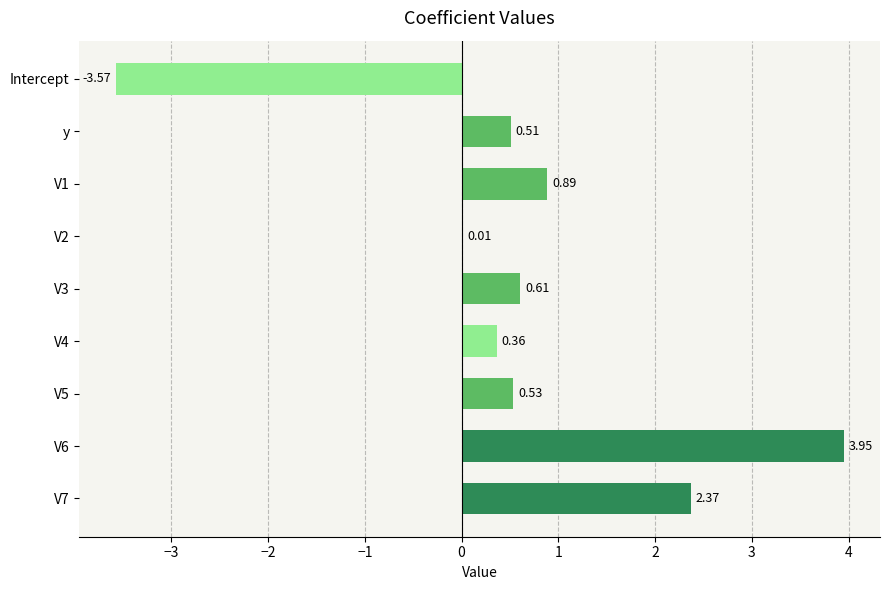

Between V5 and V6, which is larger?

V6